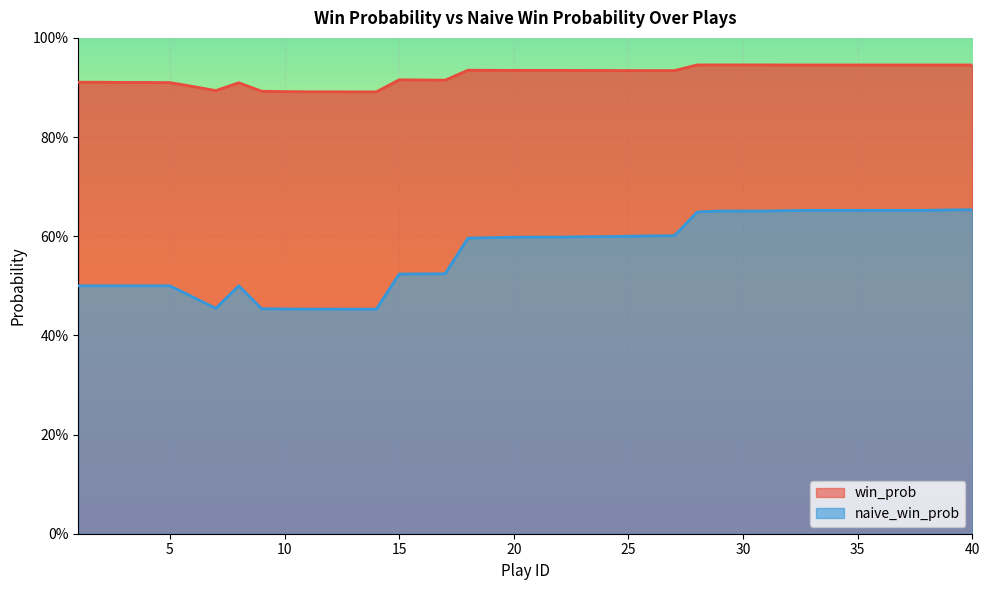

True or false: naive_win_prob has more than 2 interior local peaks.

False